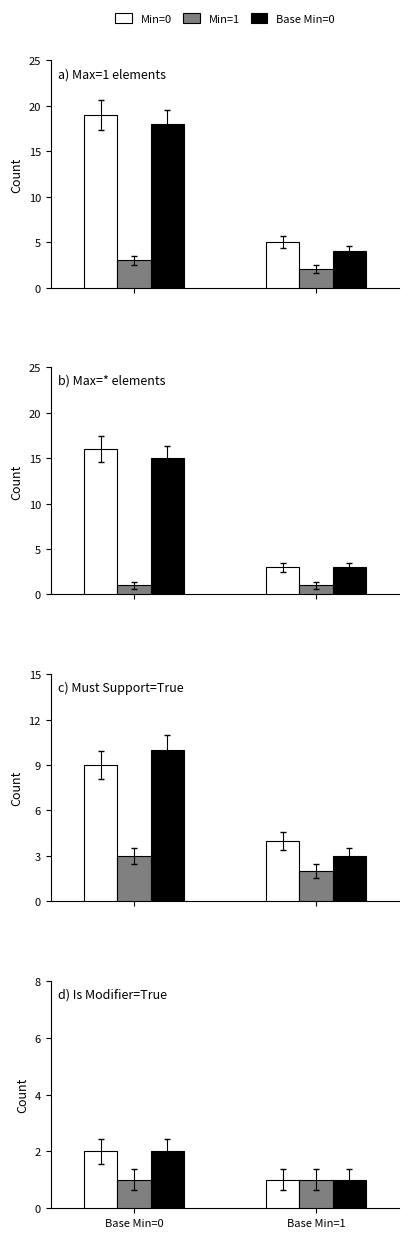

Which series changed the most between Base Min=0 and Base Min=1?

Min=0